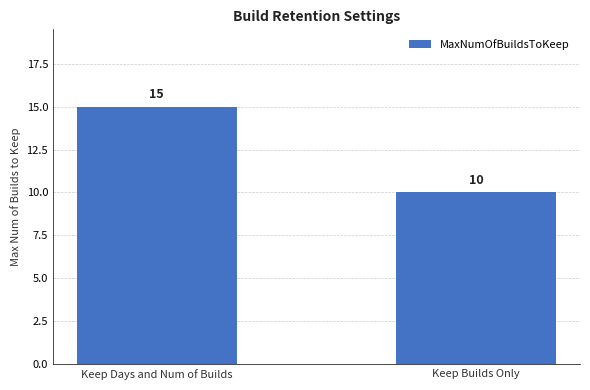

Does the chart contain any negative values?

No